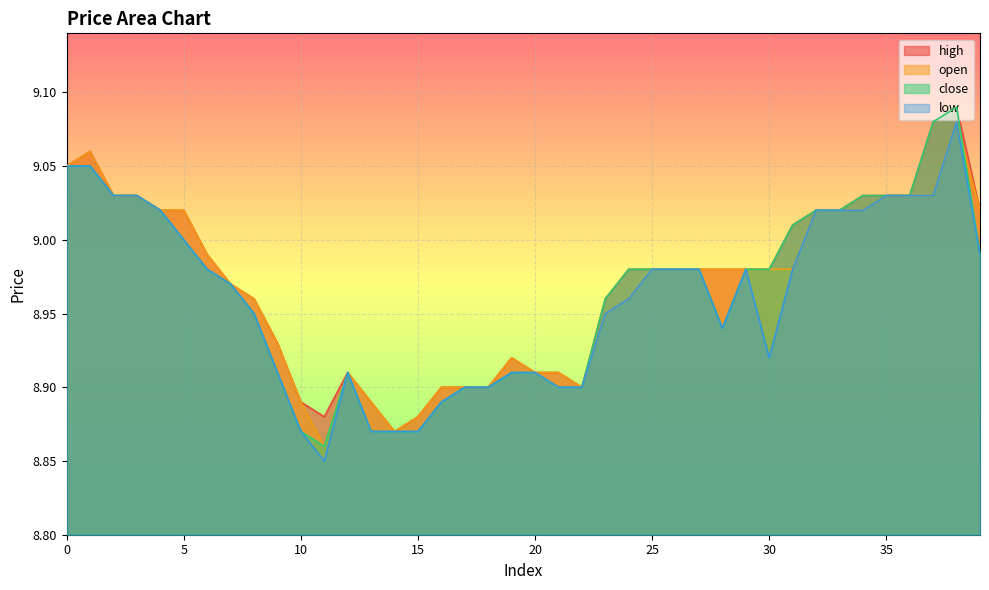

Which has a higher value, 13 or 38?

38